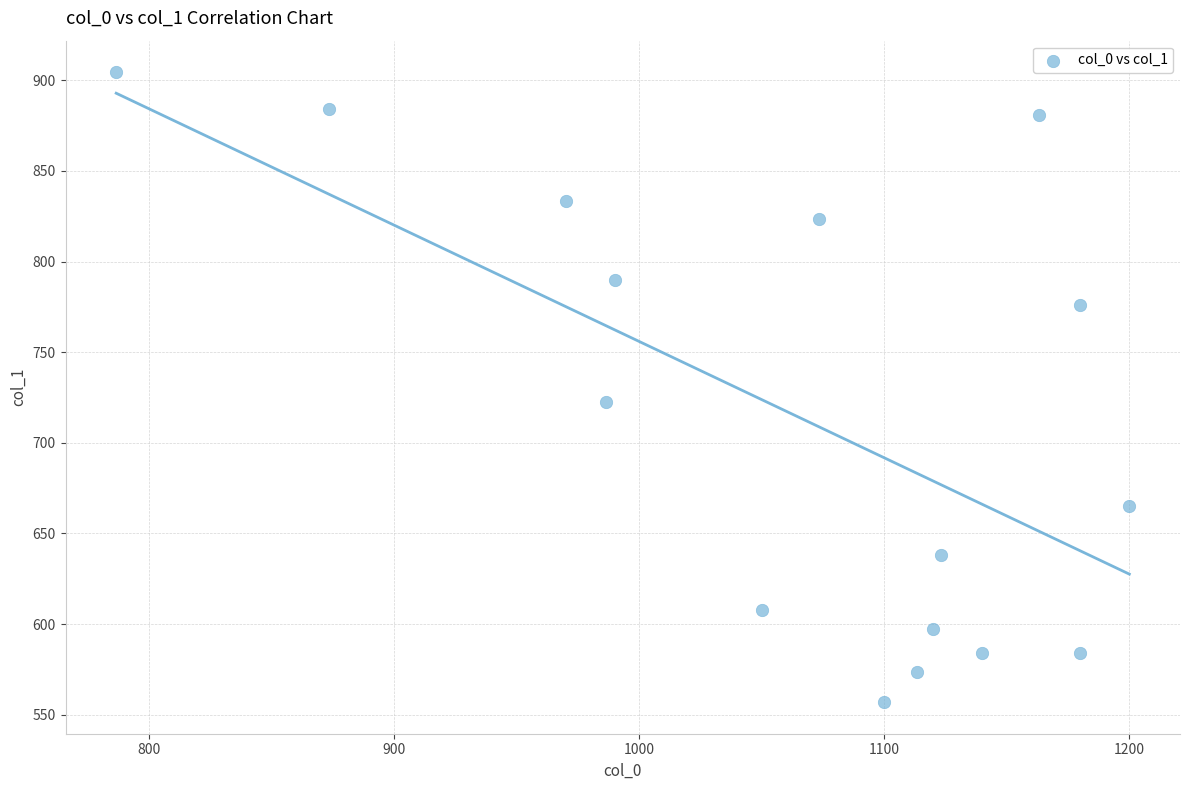

What is the range of Y values (max minus min)?

347.6